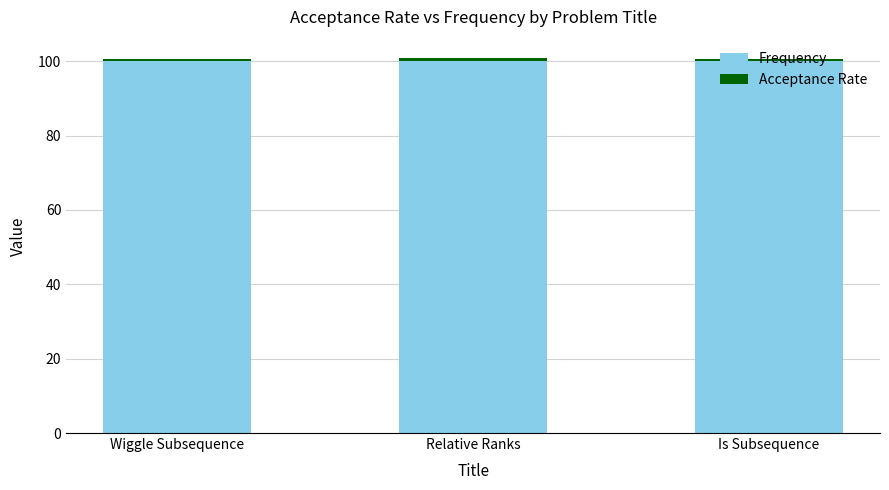

Is it true that Frequency equals 100.0 at Is Subsequence?

True